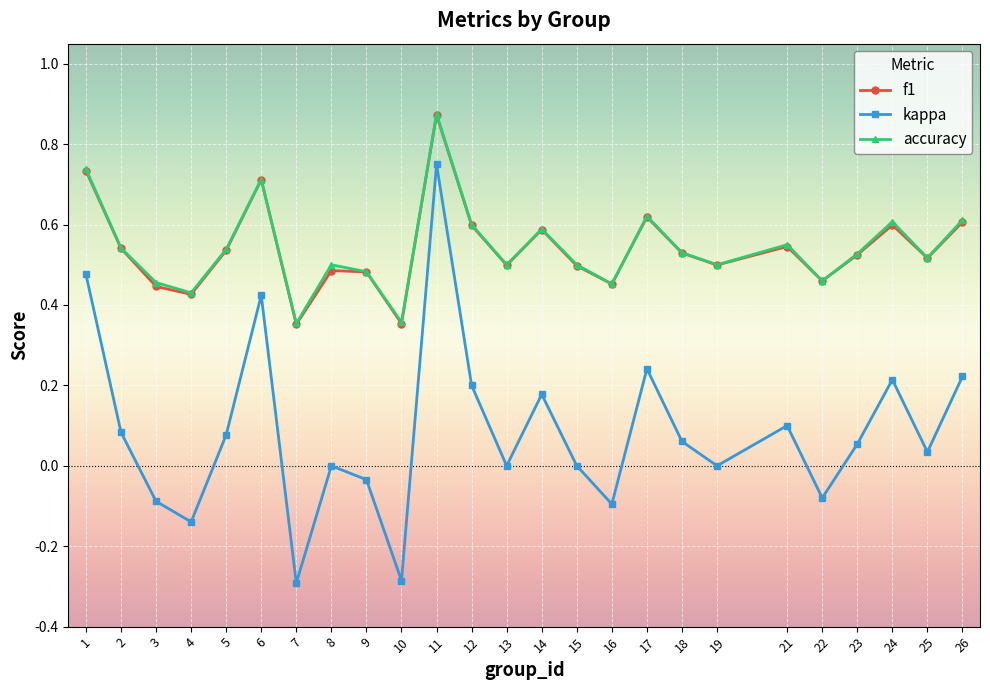

Where is the first local maximum for kappa?

6